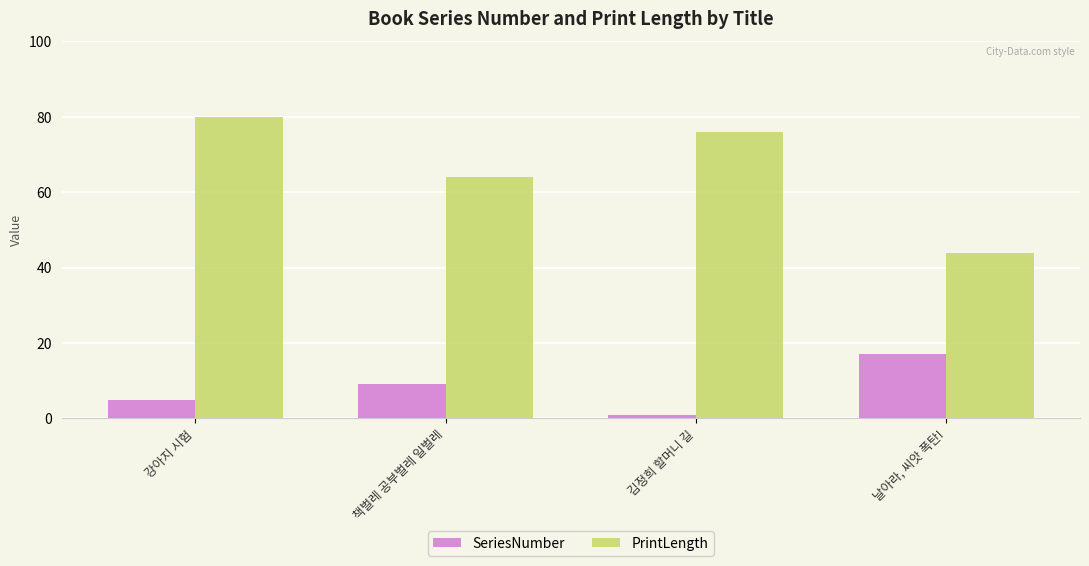

Are the bars grouped side by side (vs. stacked)?

Yes